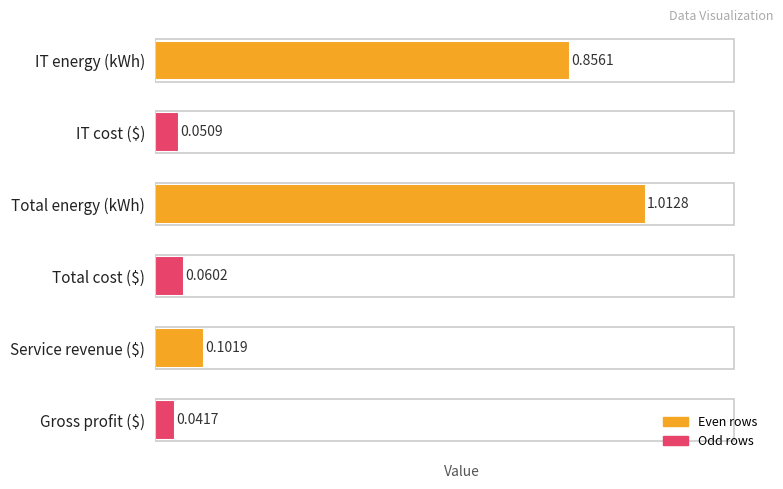

Where is the data nearest to the value 0?

Gross profit ($)